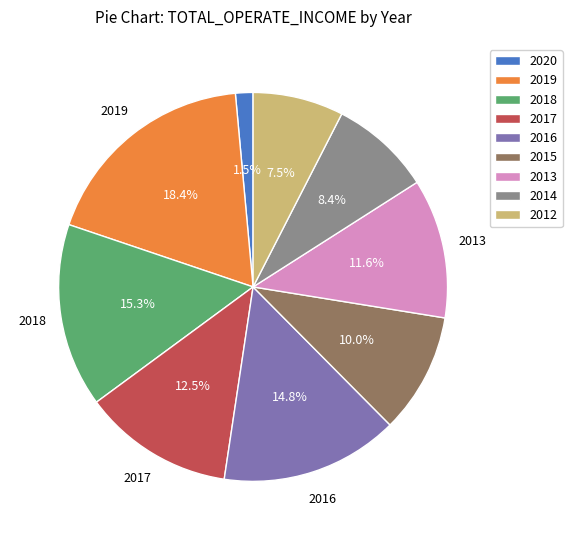

Count the number of slices in the pie.

9